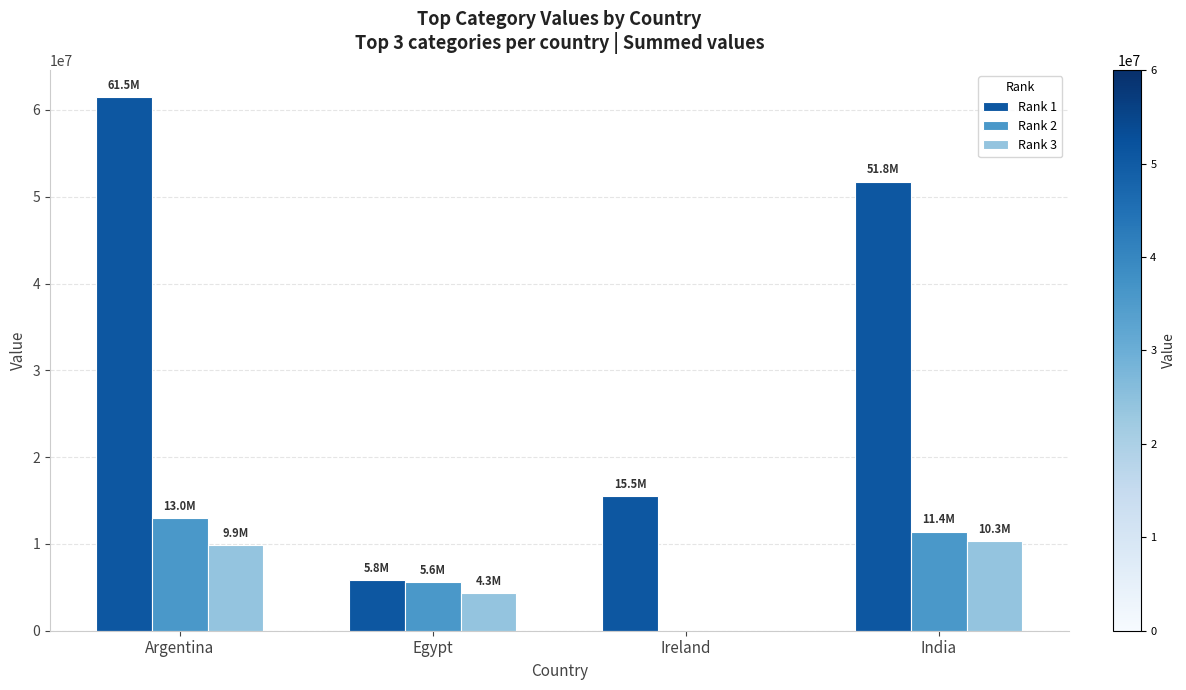

Is the value of Rank 2 at Ireland greater than the value of Rank 1 at India?

No